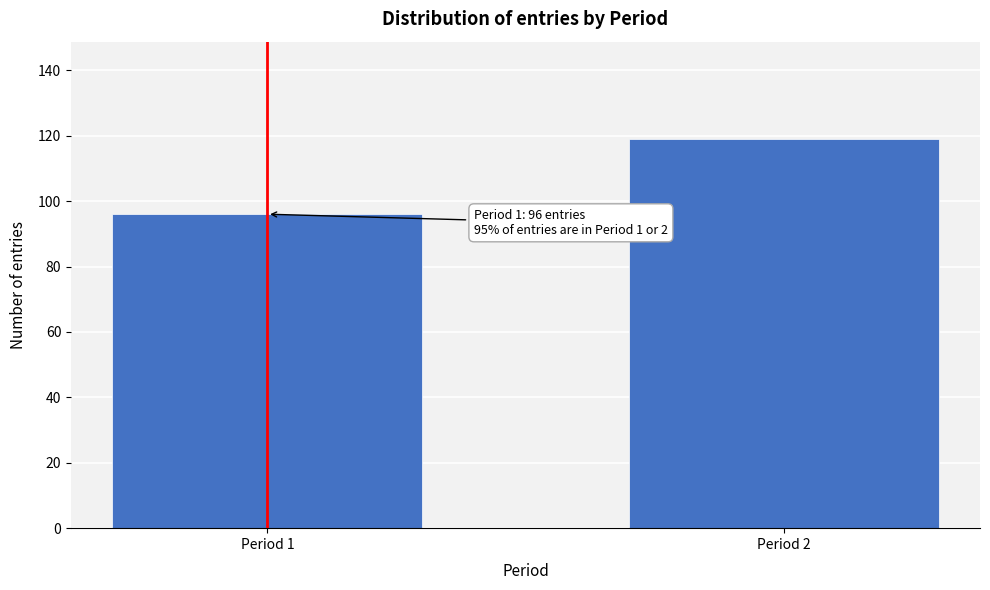

Reading left to right, list all the values displayed in this chart.

96	119